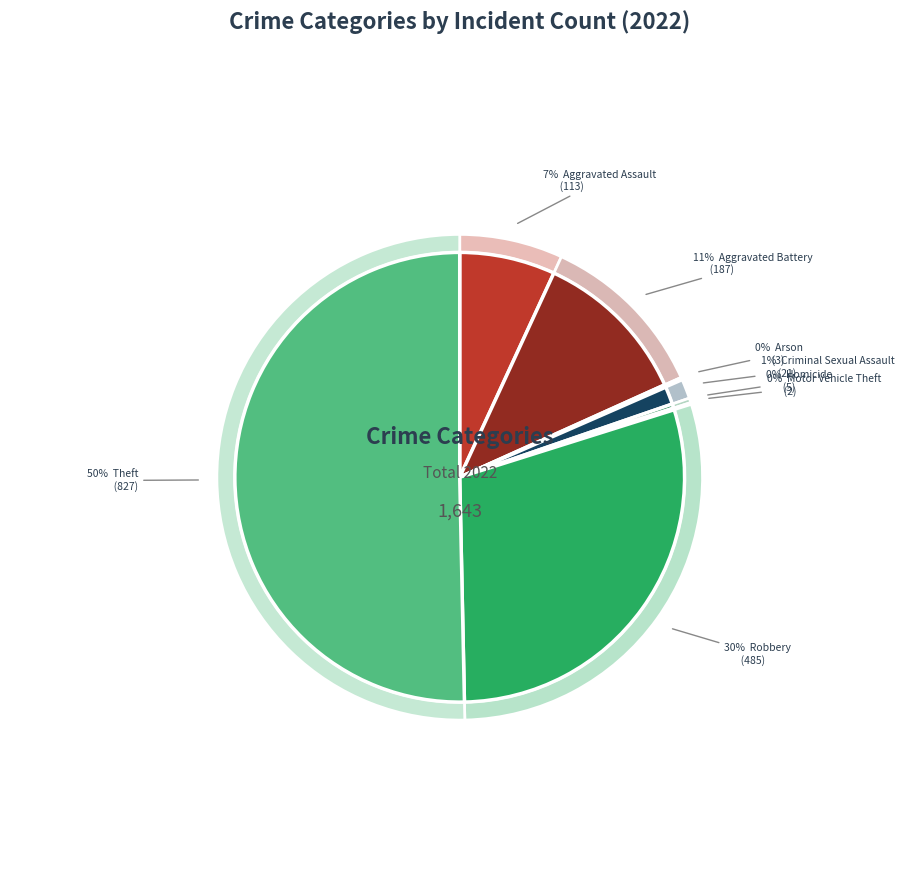

What is the ratio of the value at Homicide to the value at Arson?

1.7